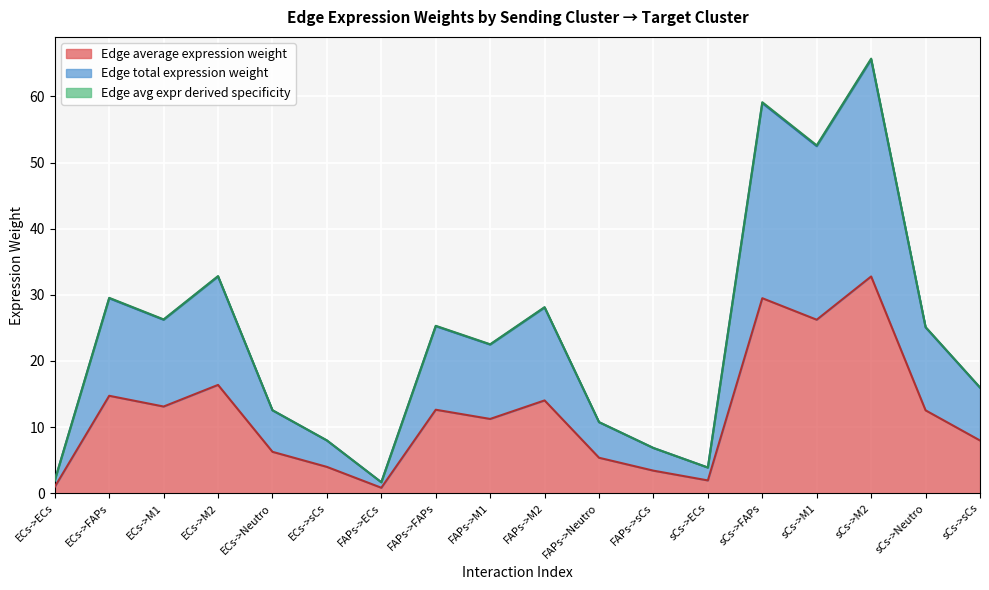

Which series has the largest total across all categories?

Edge avg expr derived specificity